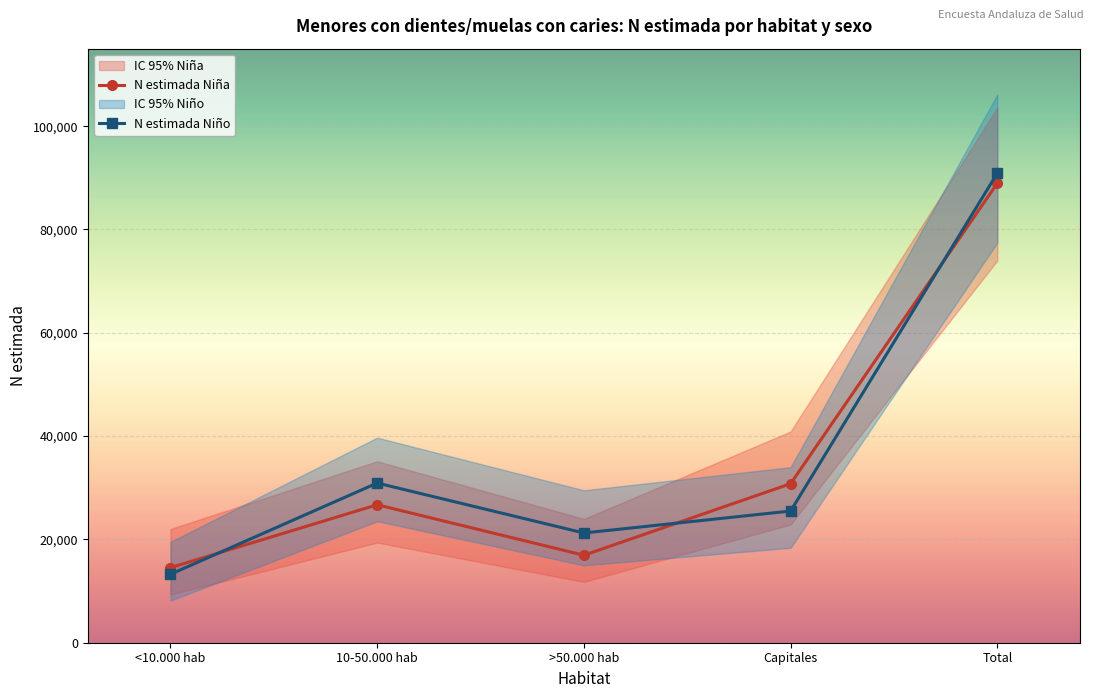

What is the maximum value shown in the chart?

90901